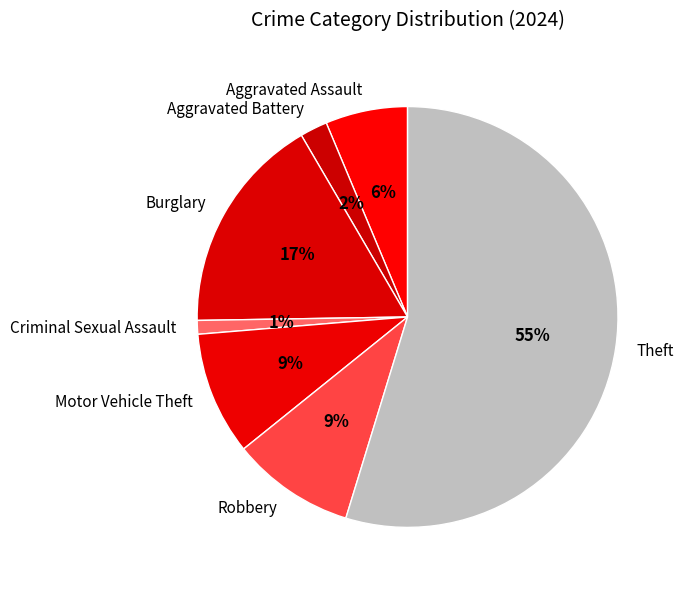

To the nearest percent, what is the average slice percentage?

14%